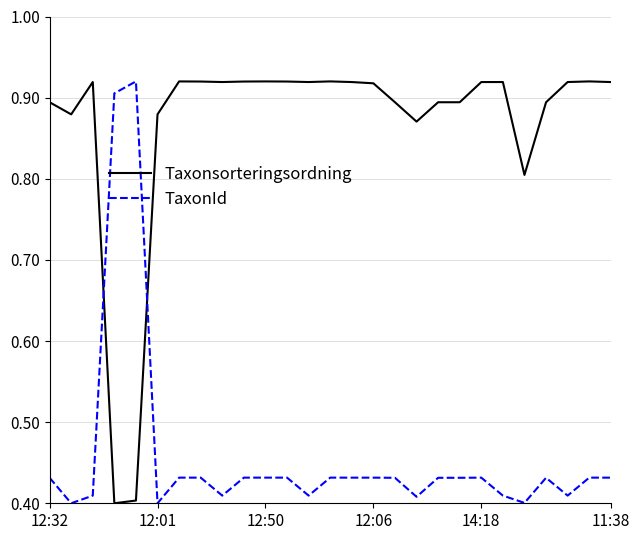

Which series has the largest total across all categories?

Taxonsorteringsordning